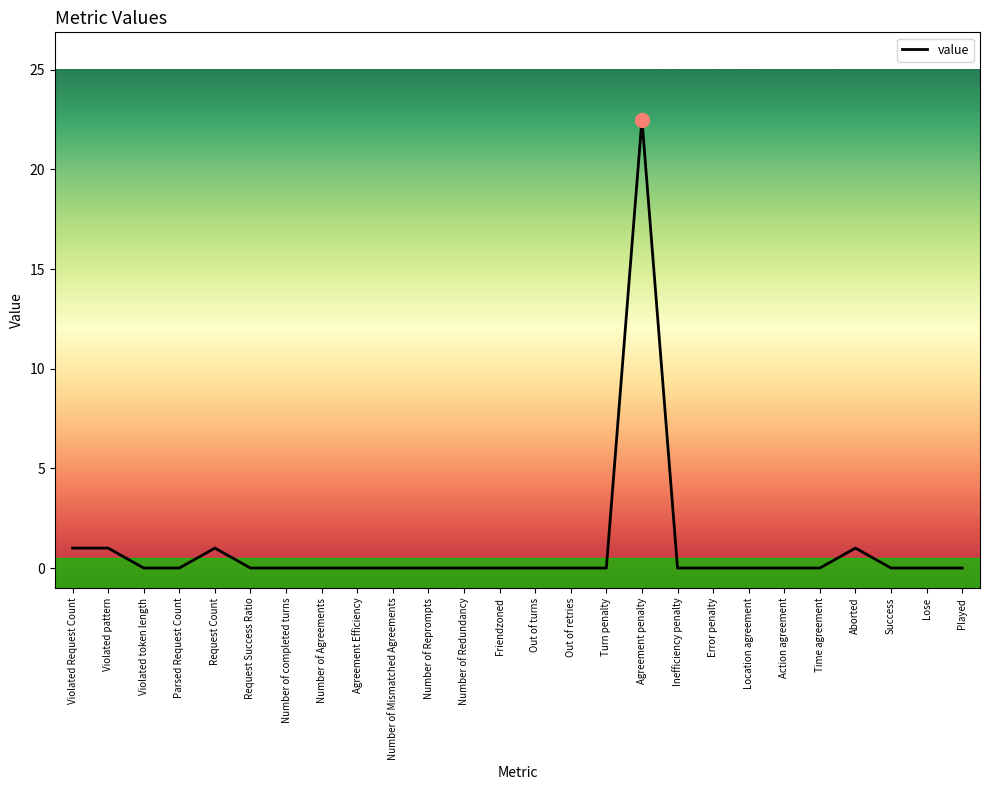

Reading left to right, extract all data points from this chart.

Violated Request Count=1.0	Violated pattern=1.0	Violated token length=0.0	Parsed Request Count=0.0	Request Count=1.0	Request Success Ratio=0.0	Number of completed turns=0.0	Number of Agreements=0.0	Agreement Efficiency=0.0	Number of Mismatched Agreements=0.0	Number of Reprompts=0.0	Number of Redundancy=0.0	Friendzoned=0.0	Out of turns=0.0	Out of retries=0.0	Turn penalty=0.0	Agreement penalty=22.5	Inefficiency penalty=0.0	Error penalty=0.0	Location agreement=0.0	Action agreement=0.0	Time agreement=0.0	Aborted=1.0	Success=0.0	Lose=0.0	Played=0.0